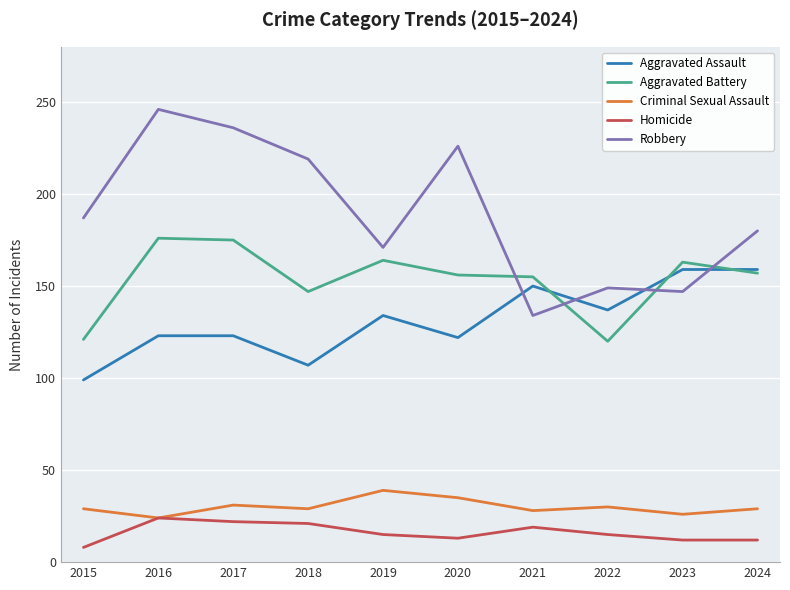

True or false: Robbery and Homicide intersect in this chart.

False